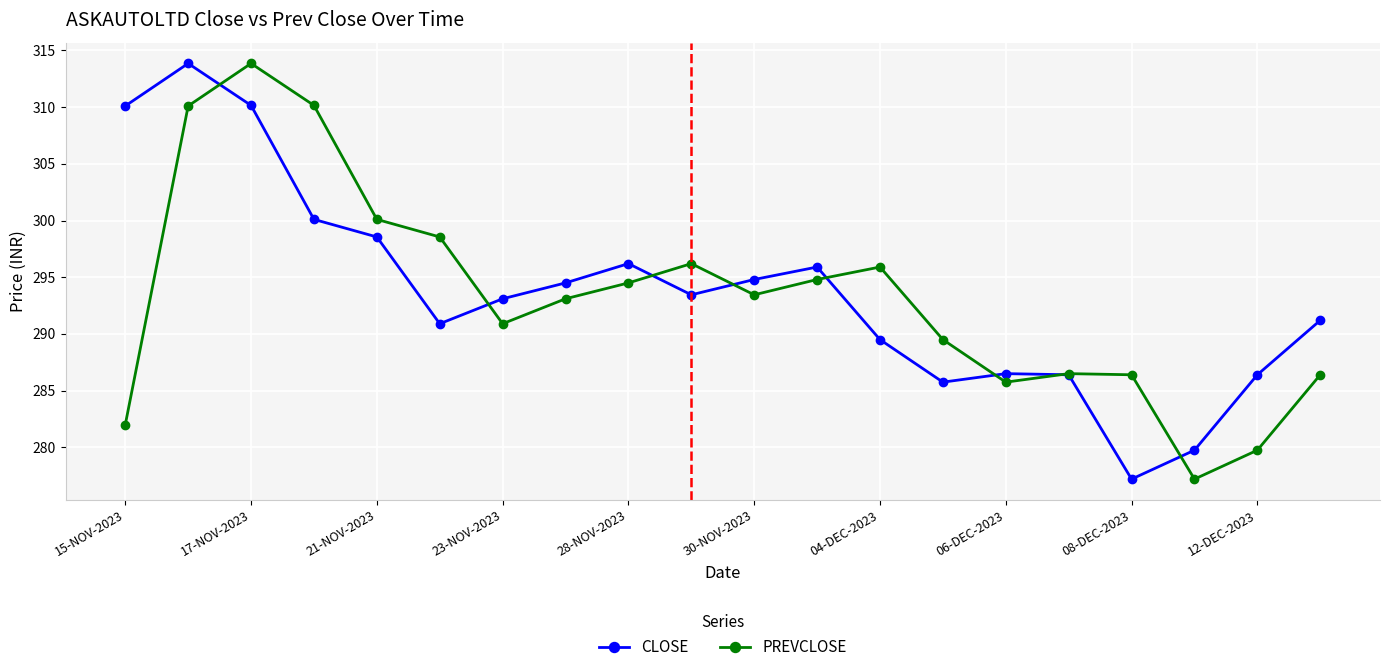

True or false: PREVCLOSE has more than 1 points higher than both neighbors.

True